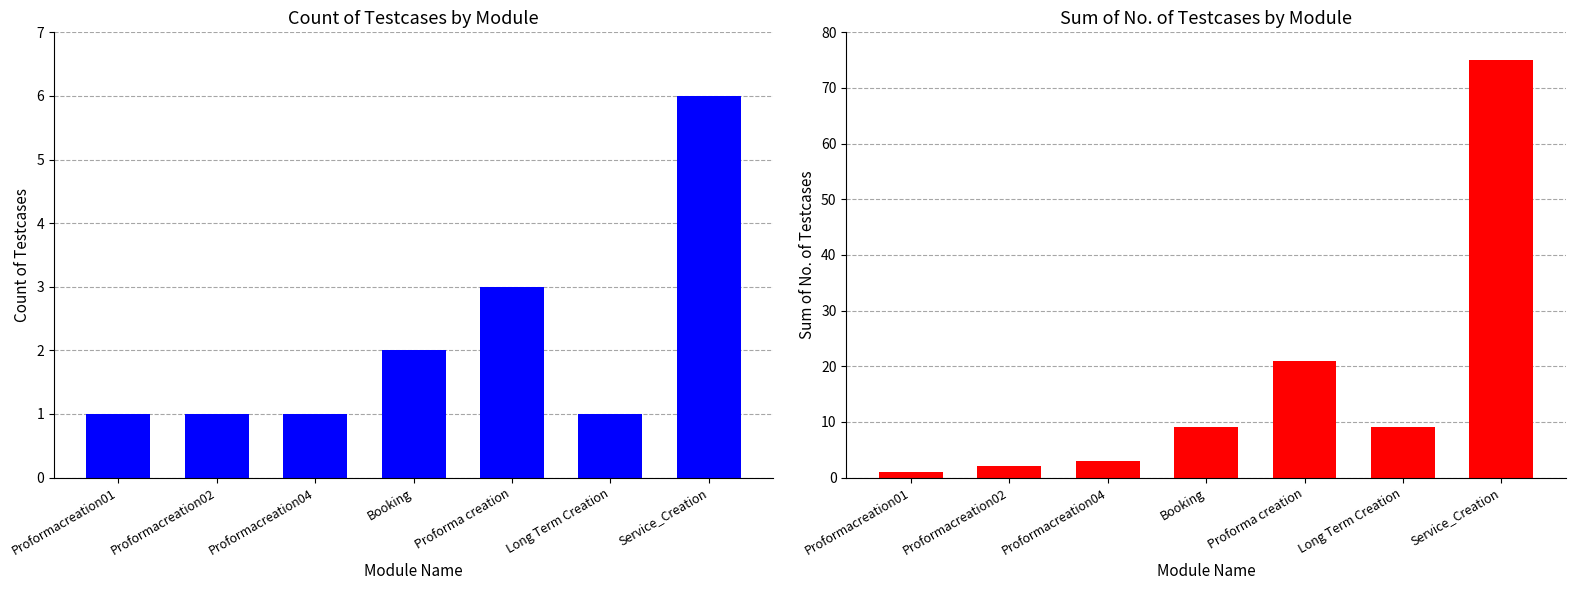

List the series in order of their peak value, lowest first.

Count of Testcases, Sum of No.of Testcases